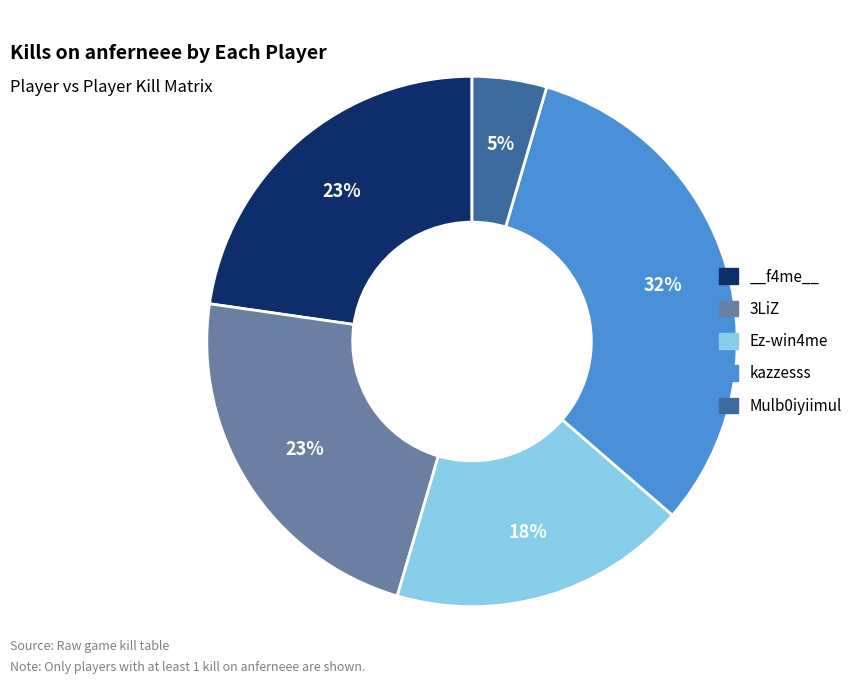

Combined, do Ez-win4me and __f4me__ account for over 50%?

No